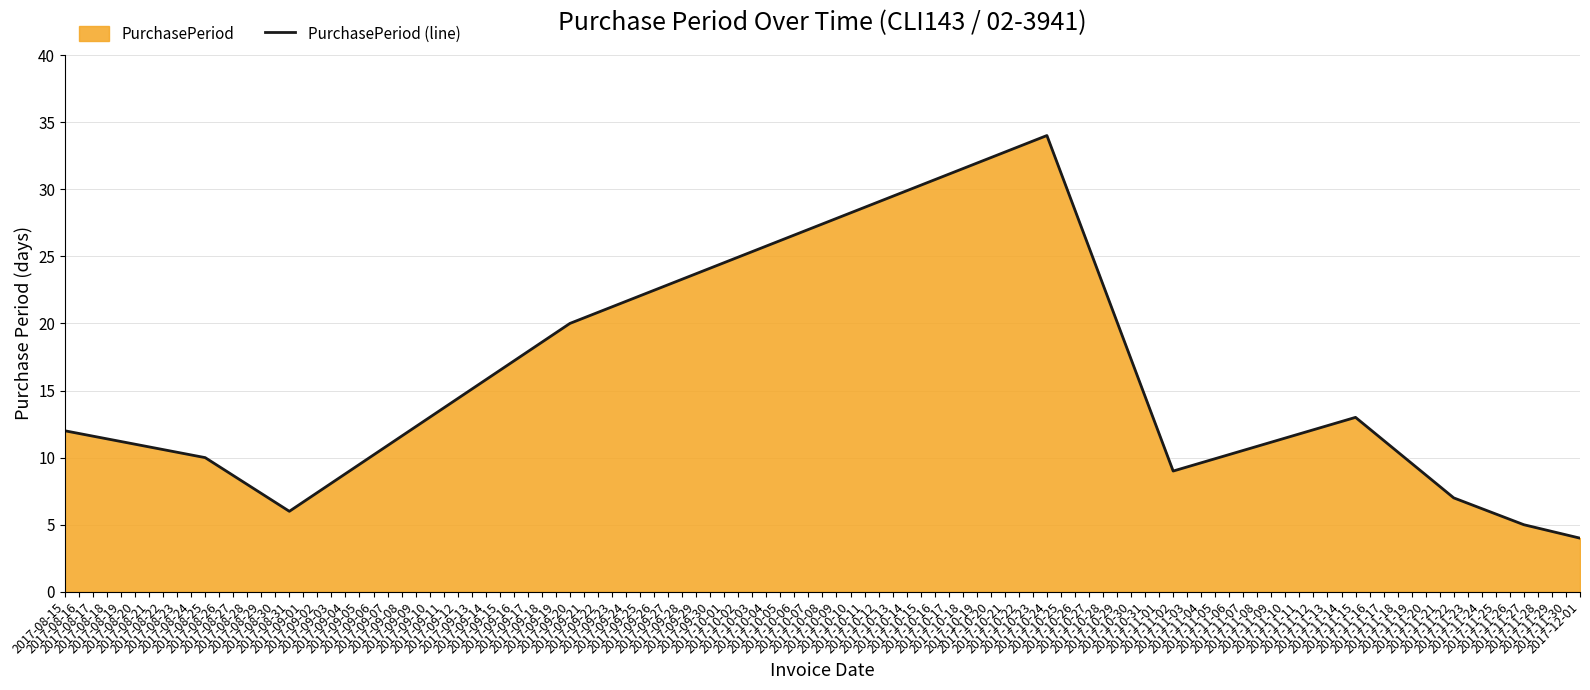

How many lines are shown in the chart?

1